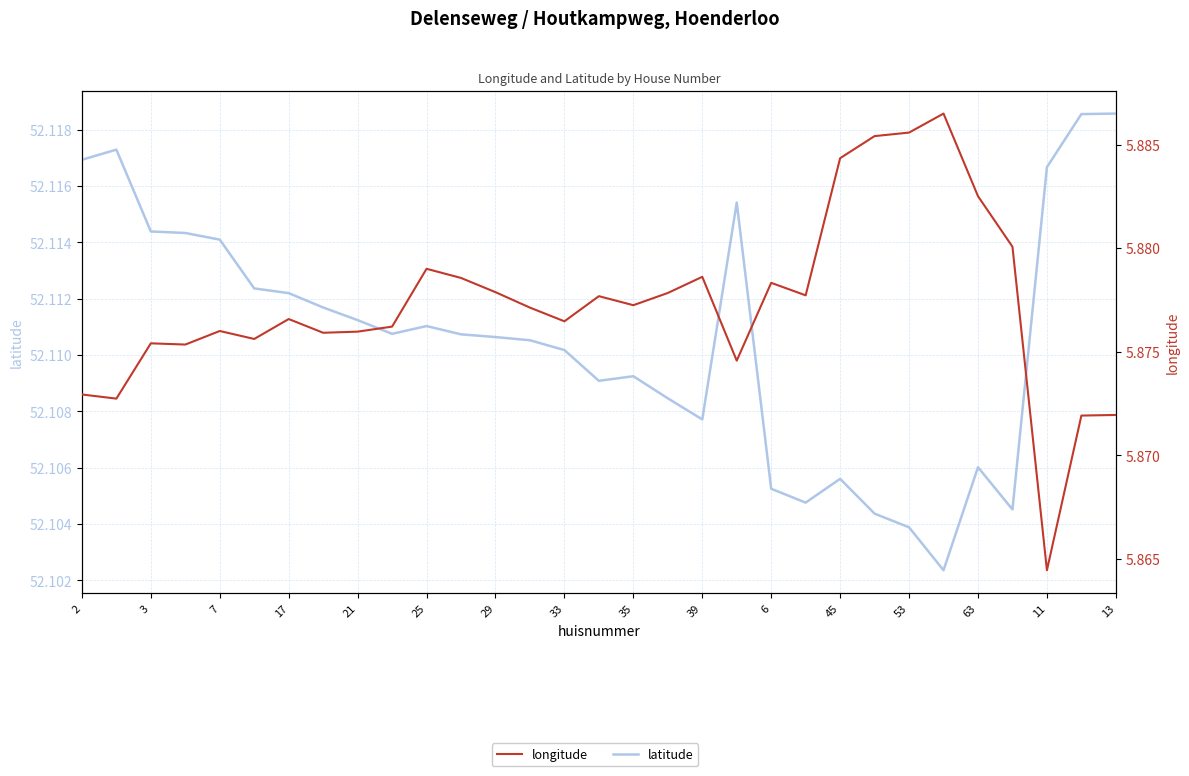

In longitude, how many points are lower than both neighbors (excluding endpoints)?

9